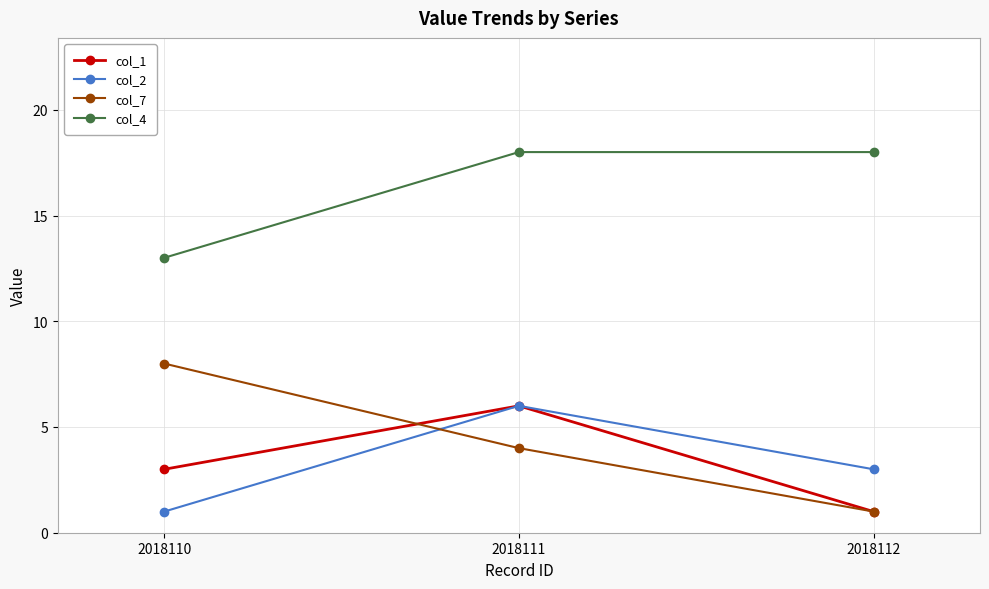

Reading right to left, list all the values displayed in this chart.

col_1: 2018112=1	2018111=6	2018110=3
col_2: 2018112=3	2018111=6	2018110=1
col_7: 2018112=1	2018111=4	2018110=8
col_4: 2018112=18	2018111=18	2018110=13